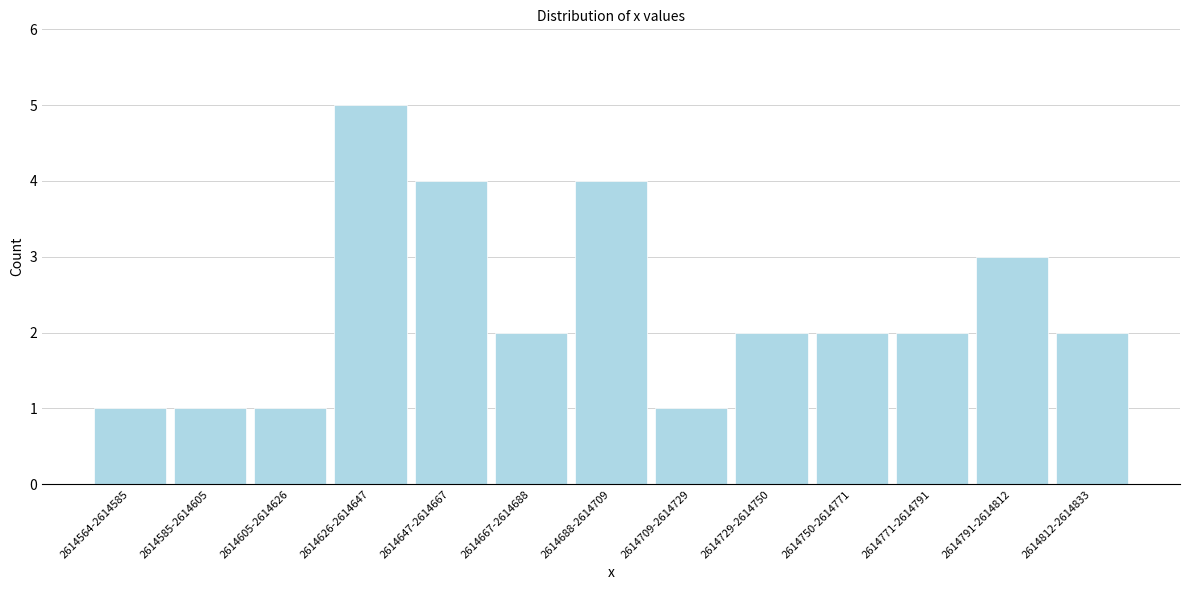

Reading left to right, transcribe all the data shown in this chart.

1	1	1	5	4	2	4	1	2	2	2	3	2